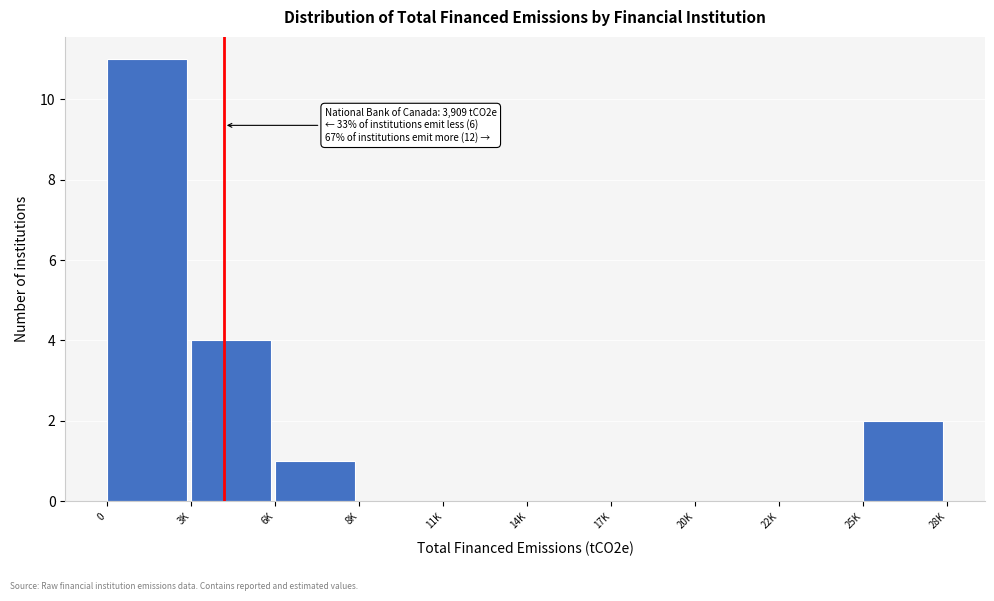

Reading right to left, list all the values displayed in this chart.

25K=2	22K=0	20K=0	17K=0	14K=0	11K=0	8K=0	6K=1	3K=4	0=11